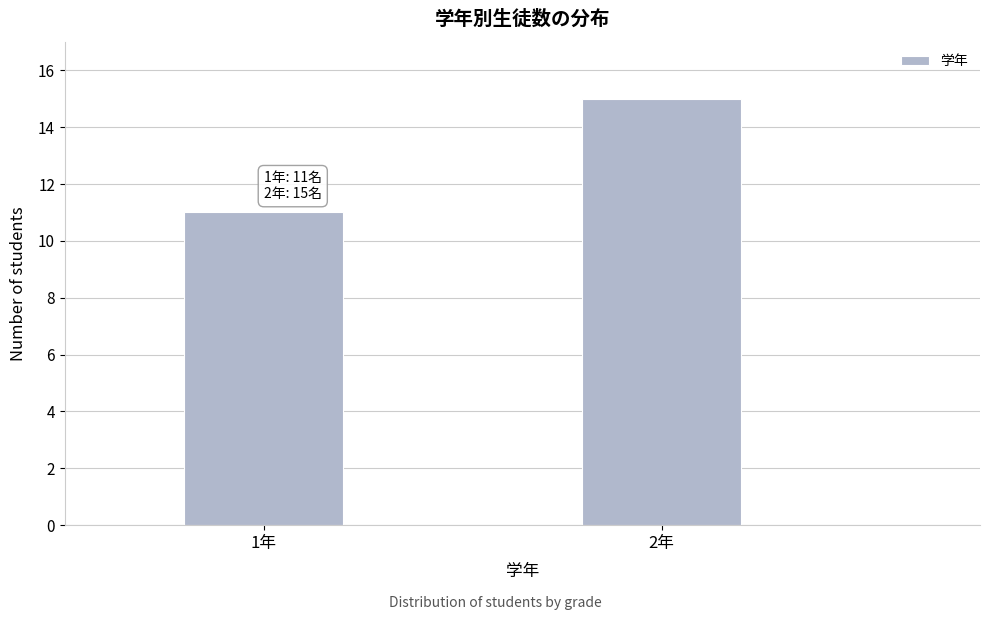

Reading left to right, transcribe all the data shown in this chart.

11	15